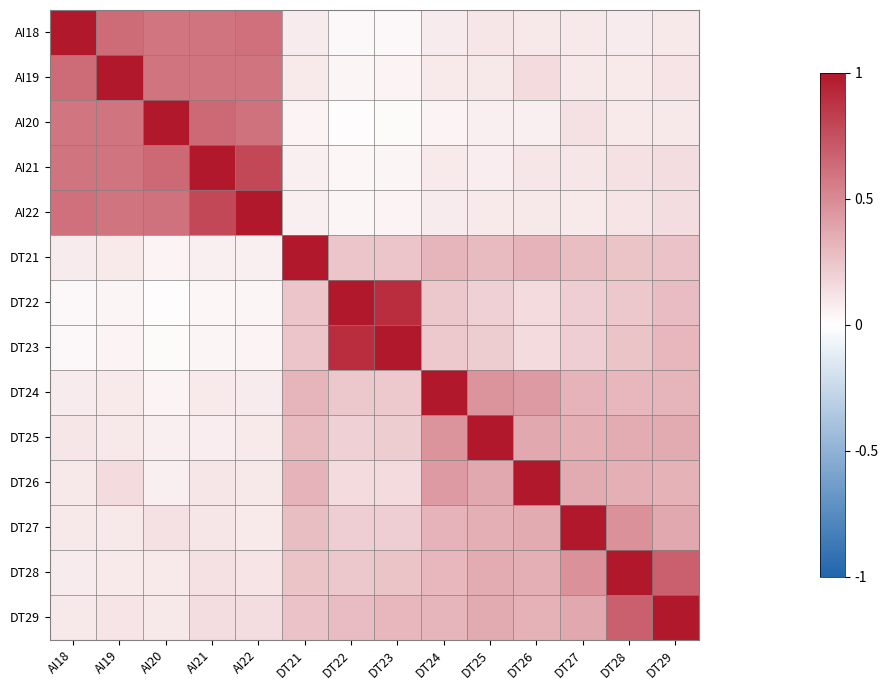

How many categories are shown in the chart?

14